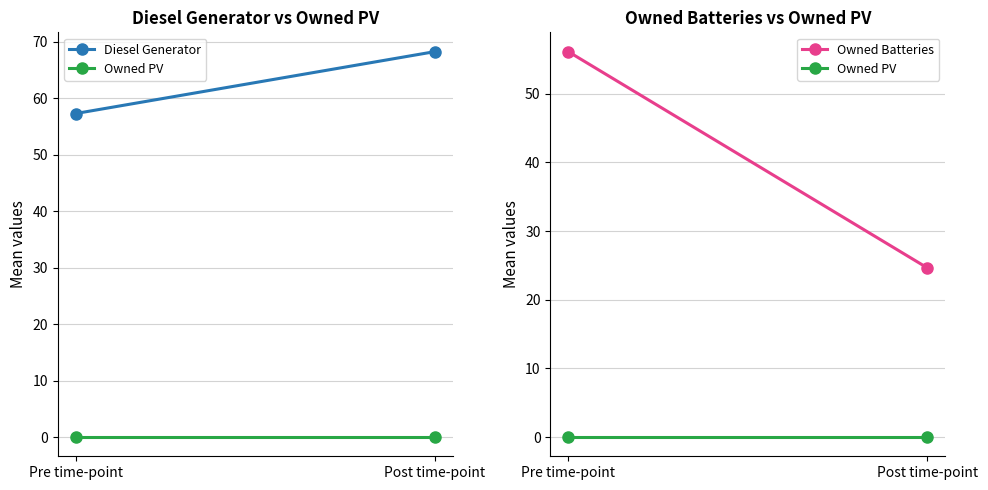

What is the average value of the Owned Batteries series?

40.4